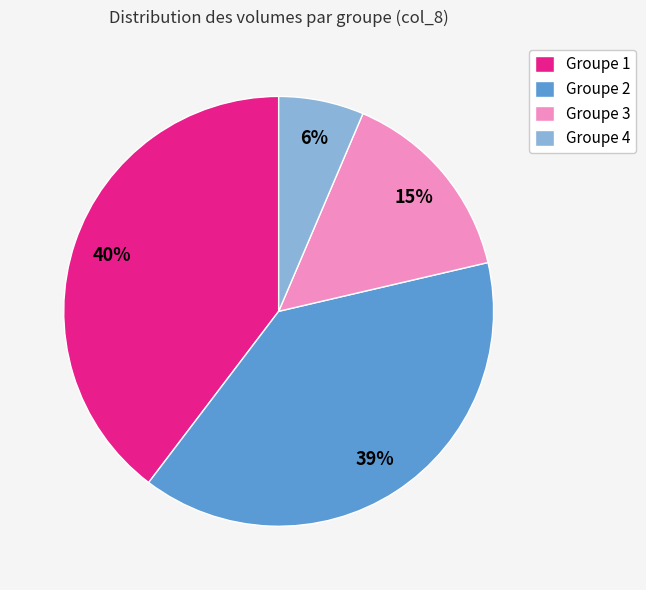

Rank the categories by value from highest to lowest.

Groupe 1, Groupe 2, Groupe 3, Groupe 4